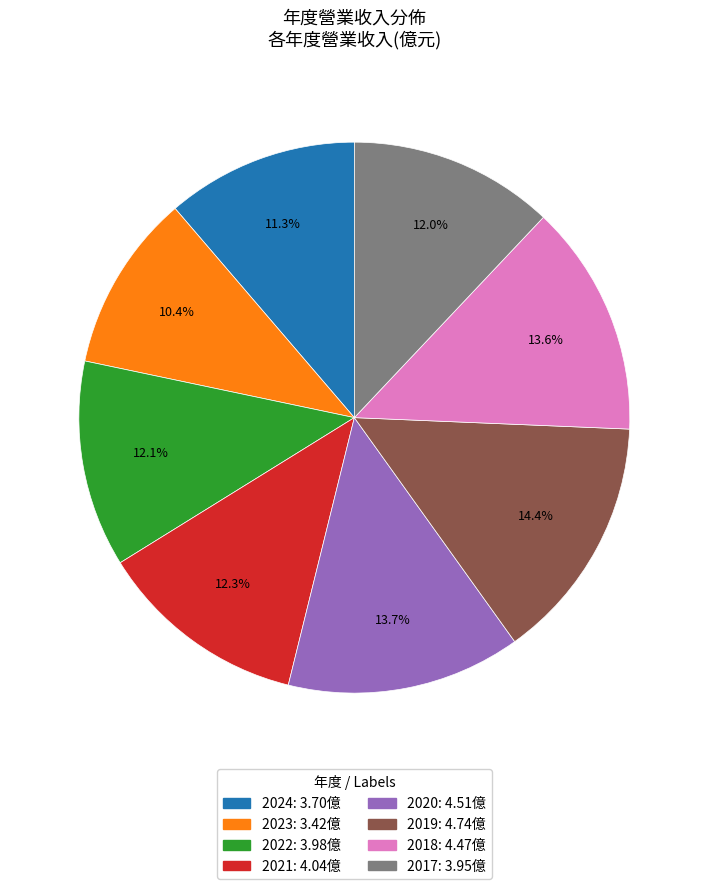

Which category has the smallest portion of the pie?

2023